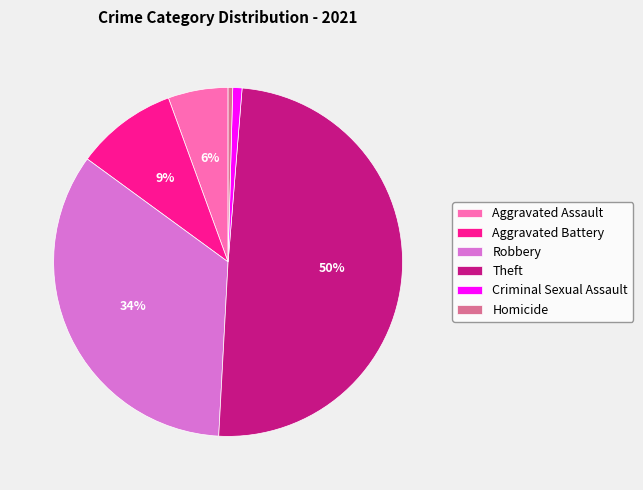

Do Aggravated Battery and Aggravated Assault together represent more than half of the pie?

No